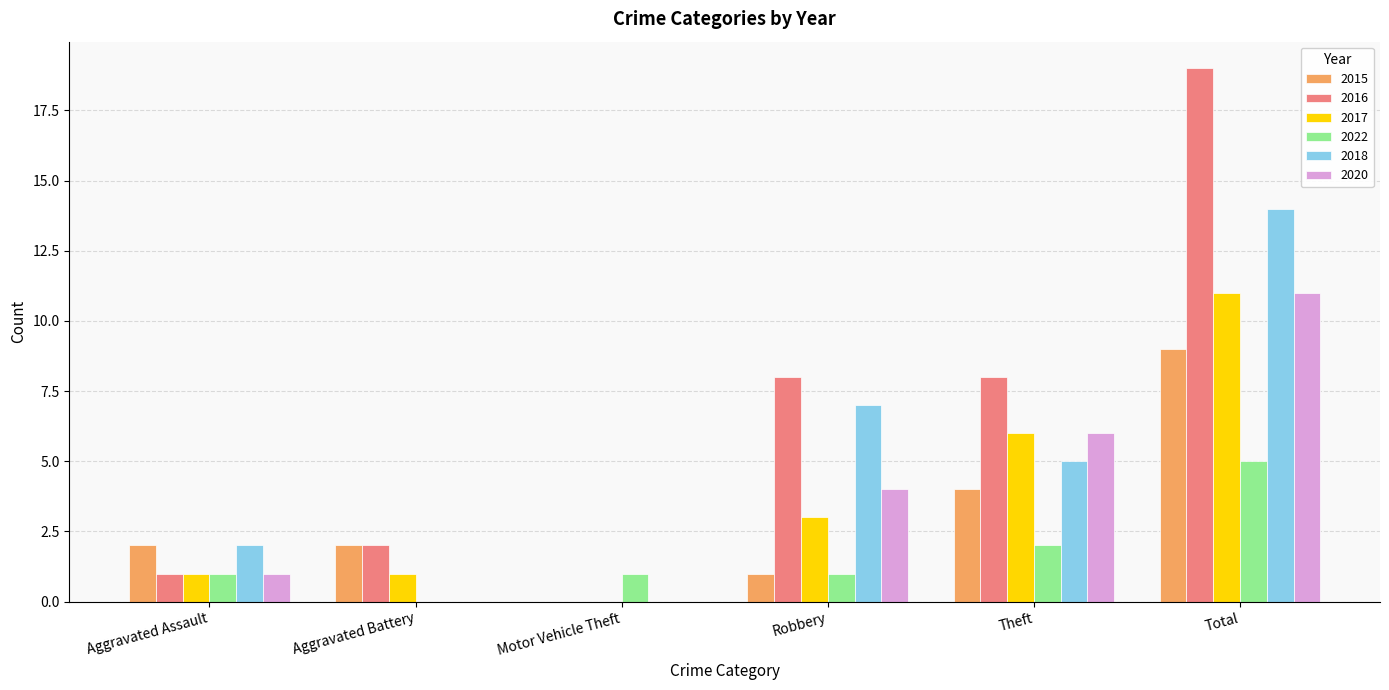

What is the sum of all 2022 values?

10